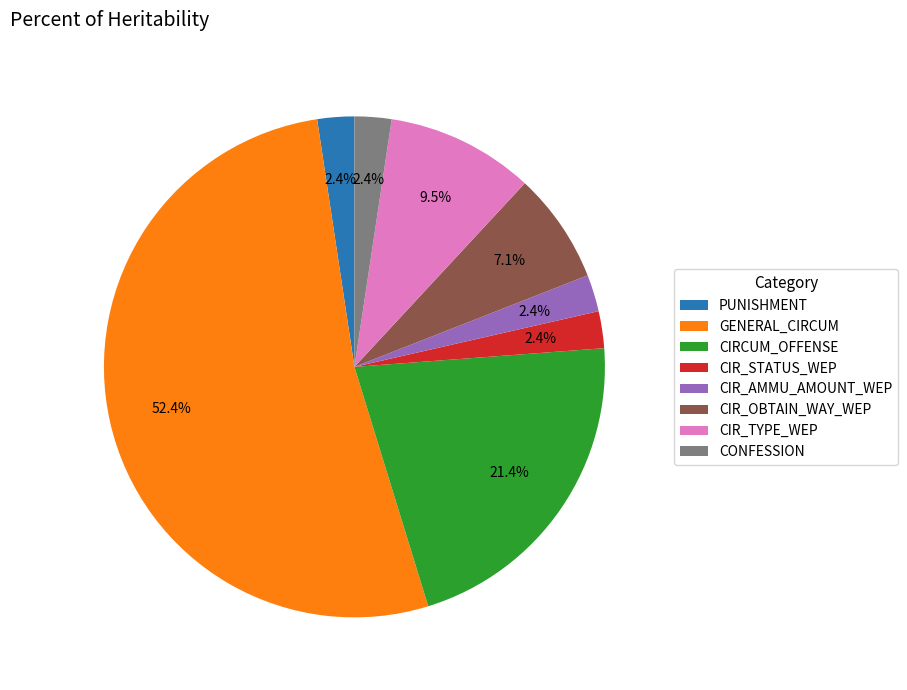

Is there any slice that represents more than half of the pie?

Yes